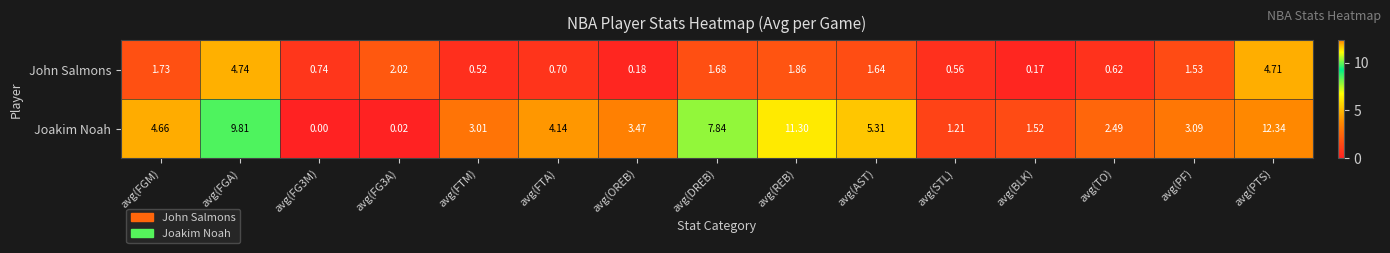

Count the number of data series in this chart.

2